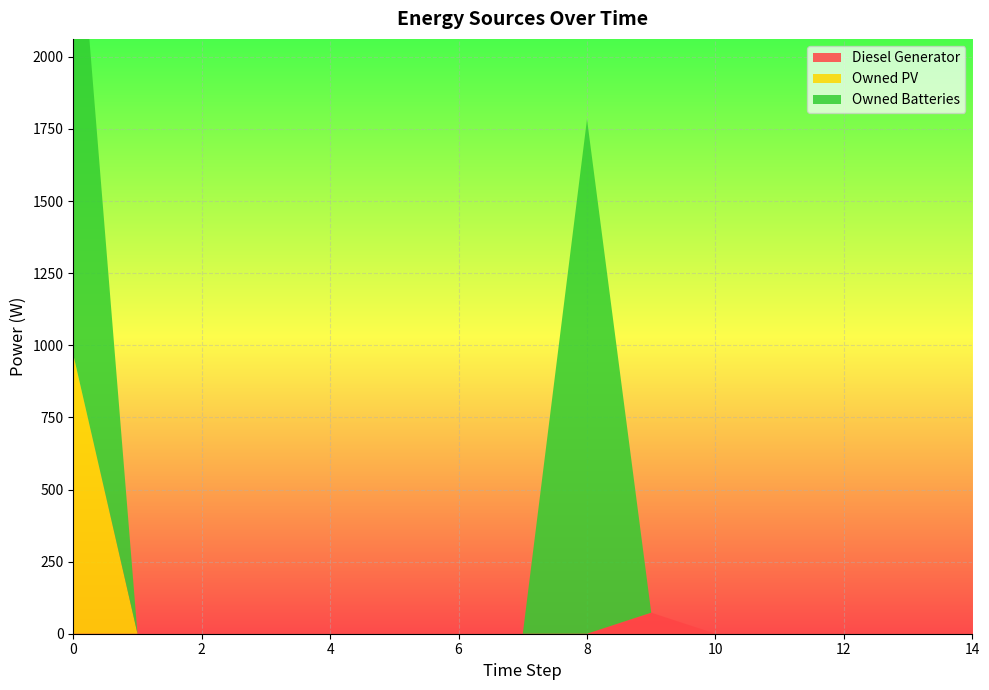

Reading left to right, list all the values displayed in this chart.

Diesel Generator: 0=0	1=0	2=0	3=0	4=0	5=0	6=0	7=0	8=0	9=73	10=0	11=0	12=0	13=0	14=0
Owned PV: 0=968	1=0	2=0	3=0	4=0	5=0	6=0	7=0	8=0	9=0	10=0	11=0	12=0	13=0	14=0
Owned Batteries: 0=1784	1=0	2=0	3=0	4=0	5=0	6=0	7=0	8=1784	9=0	10=0	11=0	12=0	13=0	14=0